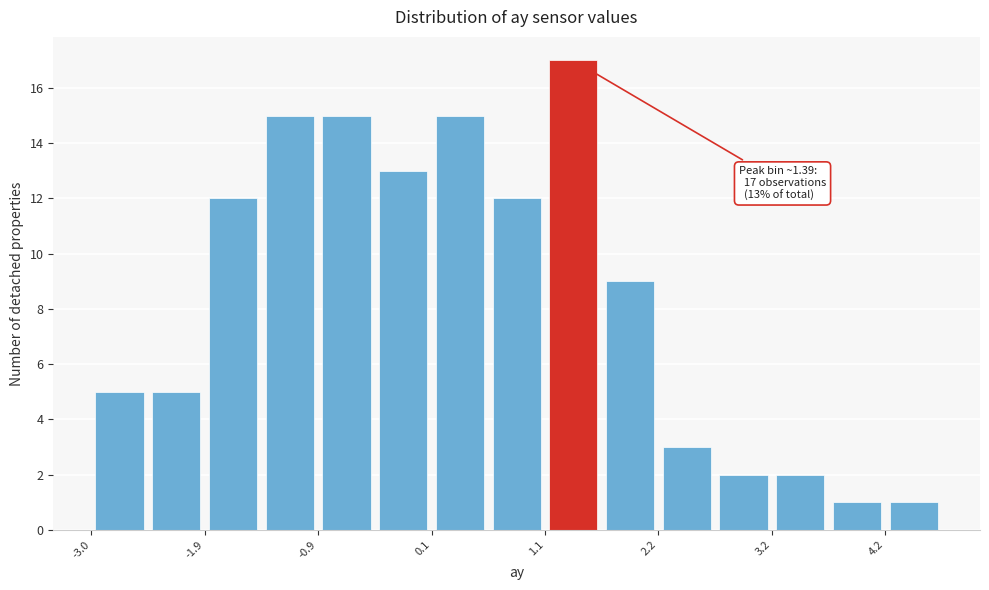

Read against the x-axis, roughly where is the centre of the tallest bar?

1.4